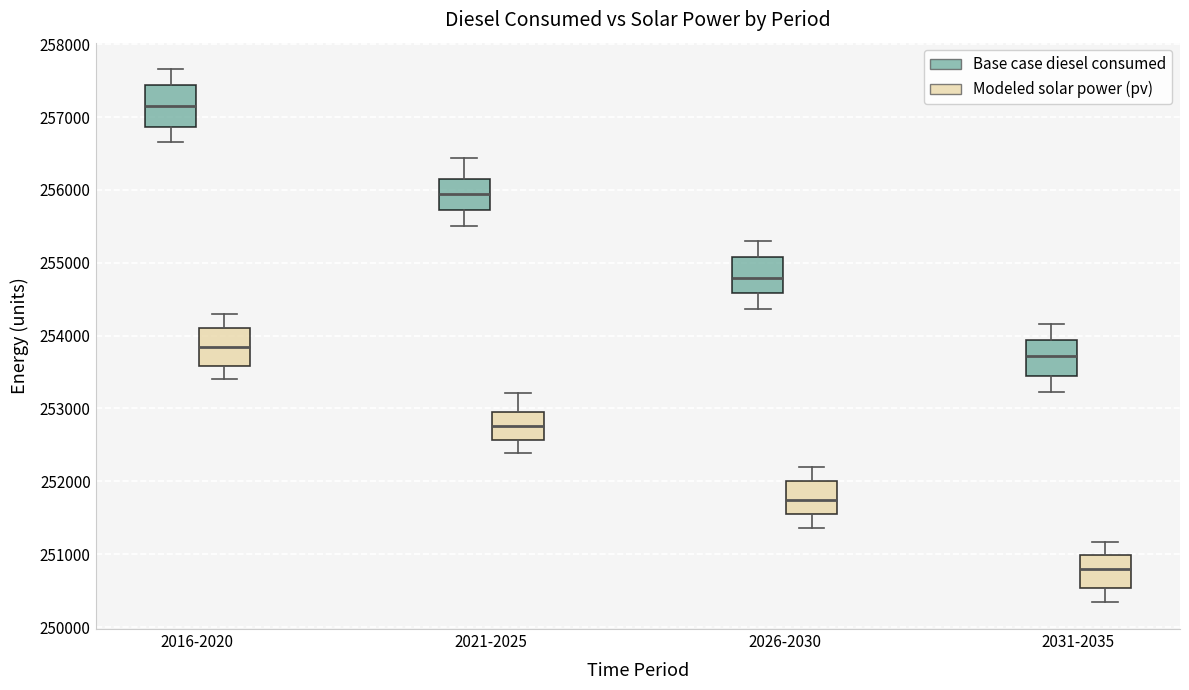

Reading left to right, read every box against the y-axis: the position of its median line, the range the box covers, and the ends of its whiskers. The values are not printed on the chart, so give them approximately, as read against the axis.

2016-2020 (Base case diesel consumed): median 257200, box 256900 to 257400, whiskers 256700 to 257700
2016-2020 (Modeled solar power (pv)): median 253800, box 253600 to 254100, whiskers 253400 to 254300
2021-2025 (Base case diesel consumed): median 255900, box 255700 to 256200, whiskers 255500 to 256400
2021-2025 (Modeled solar power (pv)): median 252800, box 252600 to 253000, whiskers 252400 to 253200
2026-2030 (Base case diesel consumed): median 254800, box 254600 to 255100, whiskers 254400 to 255300
2026-2030 (Modeled solar power (pv)): median 251700, box 251600 to 252000, whiskers 251400 to 252200
2031-2035 (Base case diesel consumed): median 253700, box 253400 to 253900, whiskers 253200 to 254200
2031-2035 (Modeled solar power (pv)): median 250800, box 250500 to 251000, whiskers 250300 to 251200